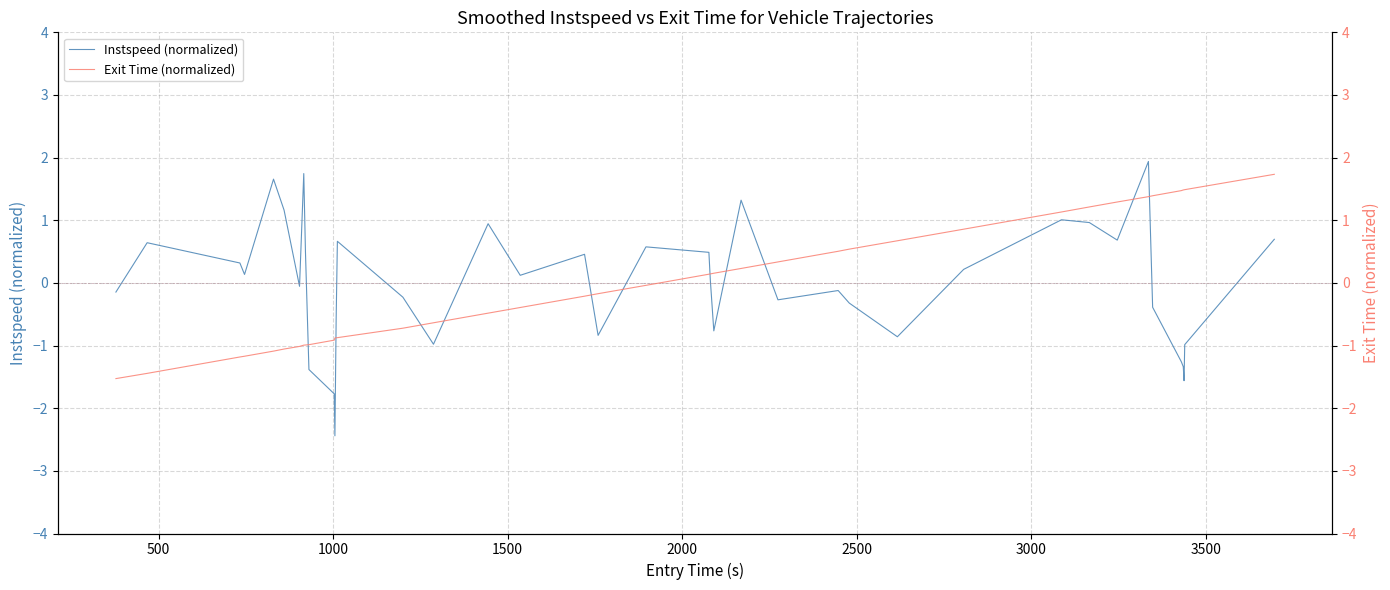

Which series has the largest total across all categories?

Exit Time (normalized)